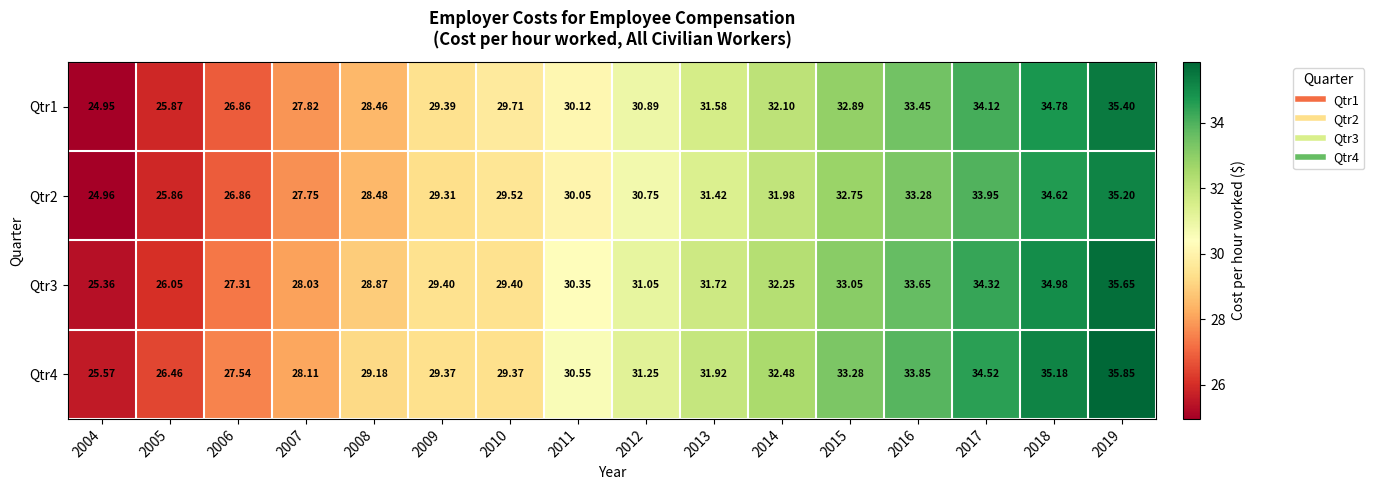

How many data points in Qtr1 are above 30?

9